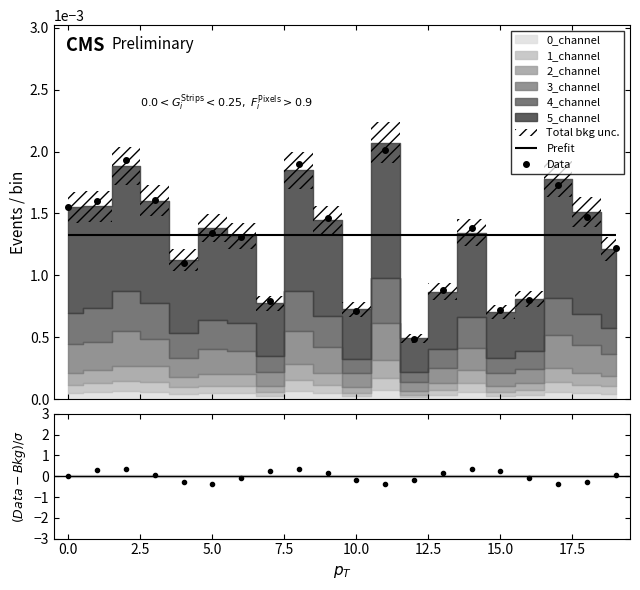

How many interior local peaks (higher than both neighbors) does the data have?

6